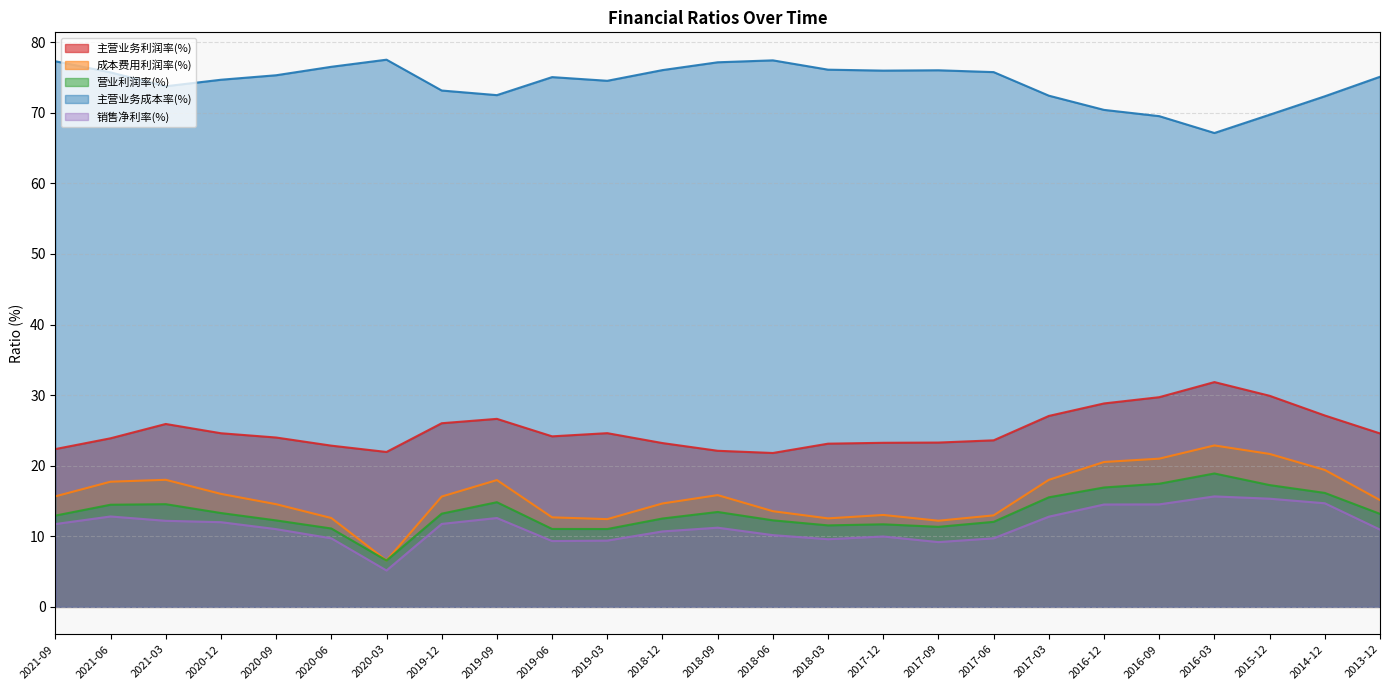

Read the 主营业务成本率(%) value at 2019-09.

72.5